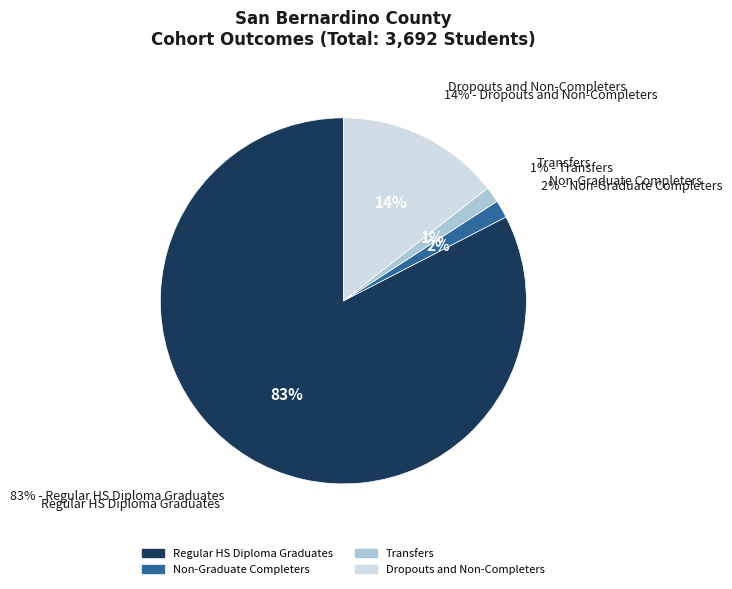

Rank the categories by value from lowest to highest.

Transfers, Non-Graduate Completers, Dropouts and Non-Completers, Regular HS Diploma Graduates